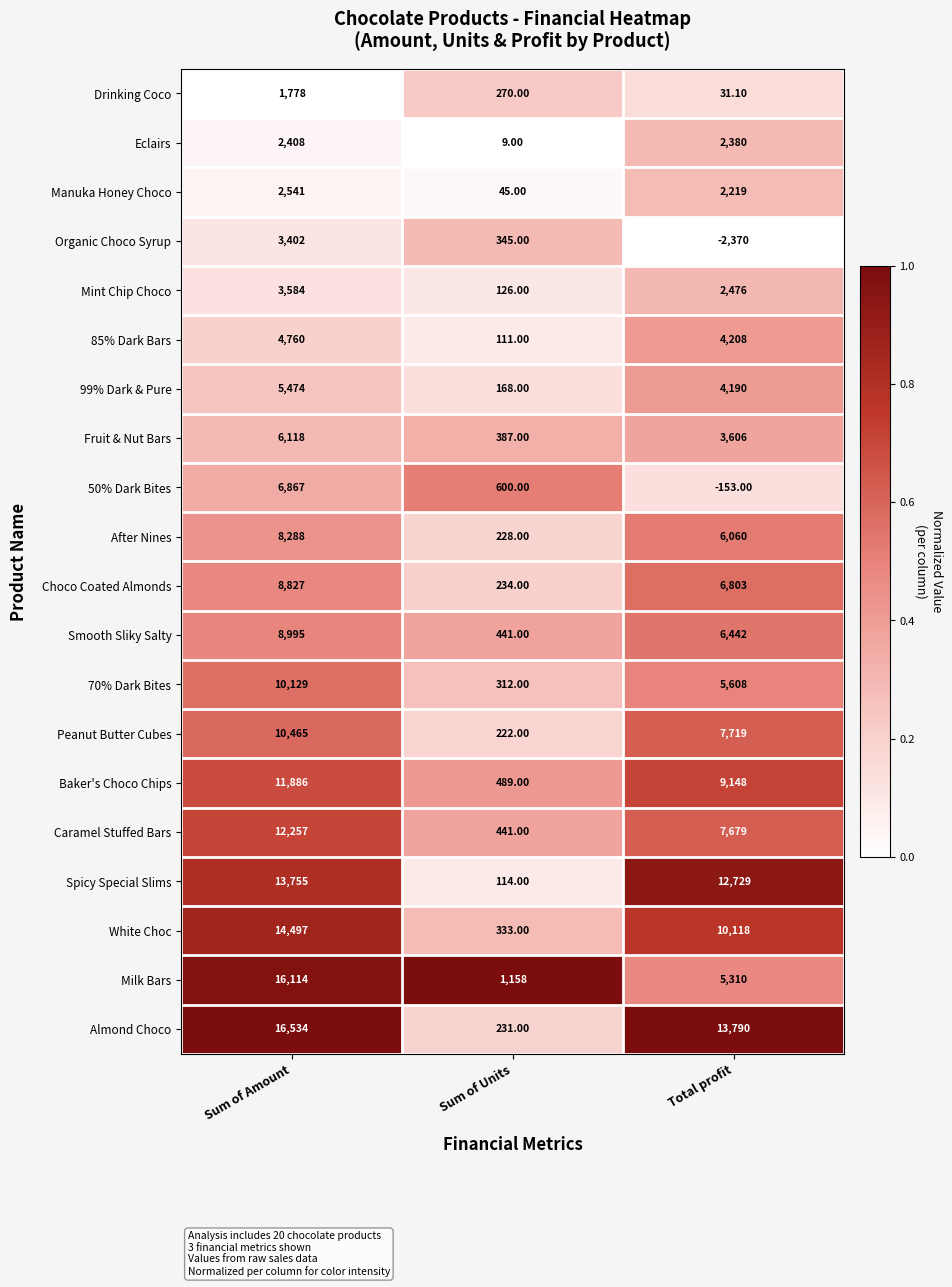

What is the sum of all Milk Bars values?

22582.0